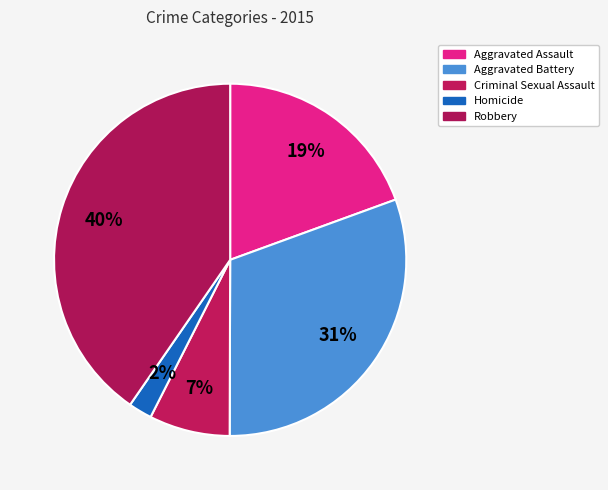

Rank the categories by value from highest to lowest.

Robbery, Aggravated Battery, Aggravated Assault, Criminal Sexual Assault, Homicide